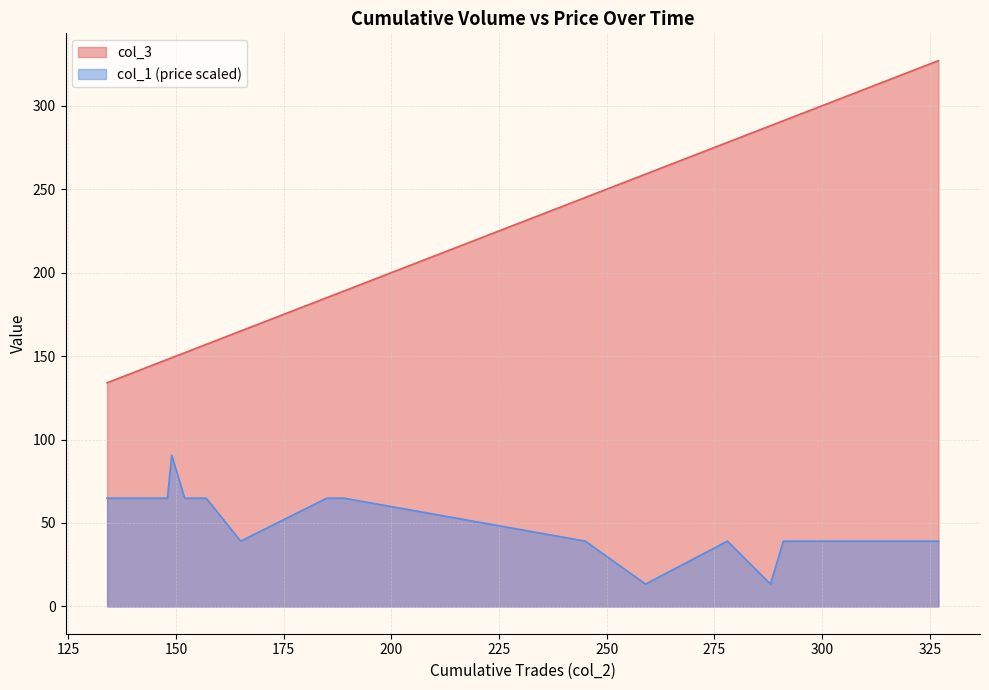

How many data points does each series have?

40